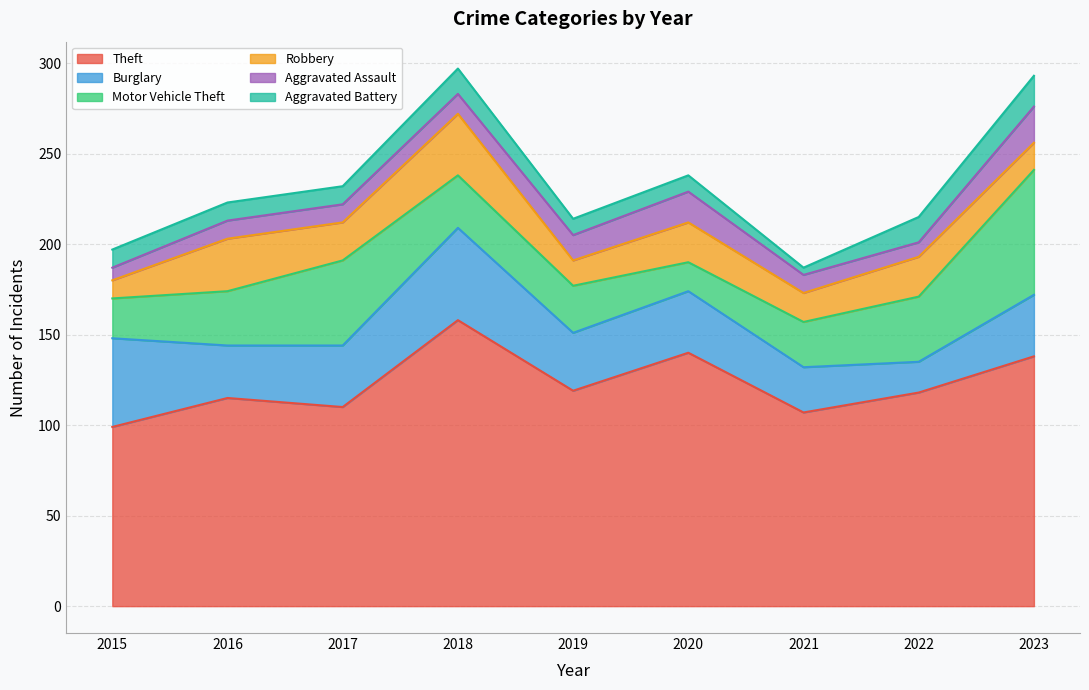

Reading left to right, transcribe all the data shown in this chart.

Theft: 99	115	110	158	119	140	107	118	138
Burglary: 49	29	34	51	32	34	25	17	34
Motor Vehicle Theft: 22	30	47	29	26	16	25	36	69
Robbery: 10	29	21	34	14	22	16	22	15
Aggravated Assault: 7	10	10	11	14	17	10	8	20
Aggravated Battery: 10	10	10	14	9	9	4	14	17